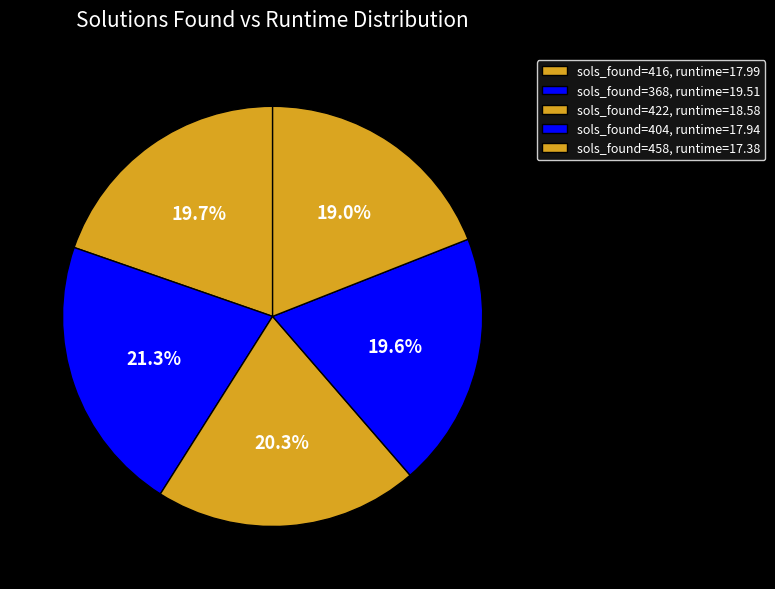

How many slices are in this pie chart?

5